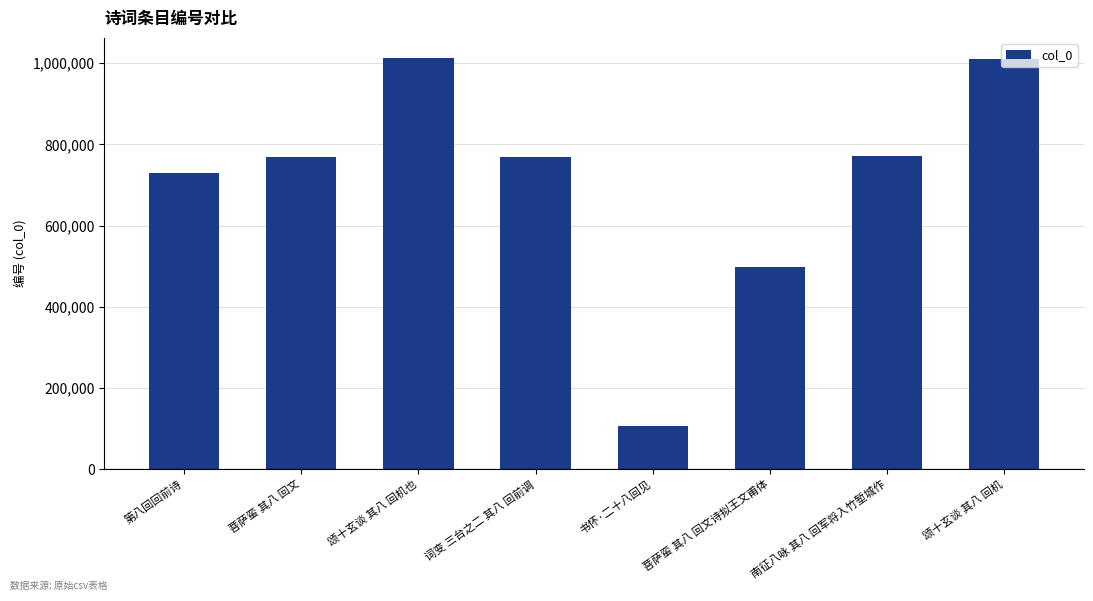

Approximately how many times larger is the value at 颂十玄谈 其八 回机也 compared to 书怀·二十八回见?

9.5